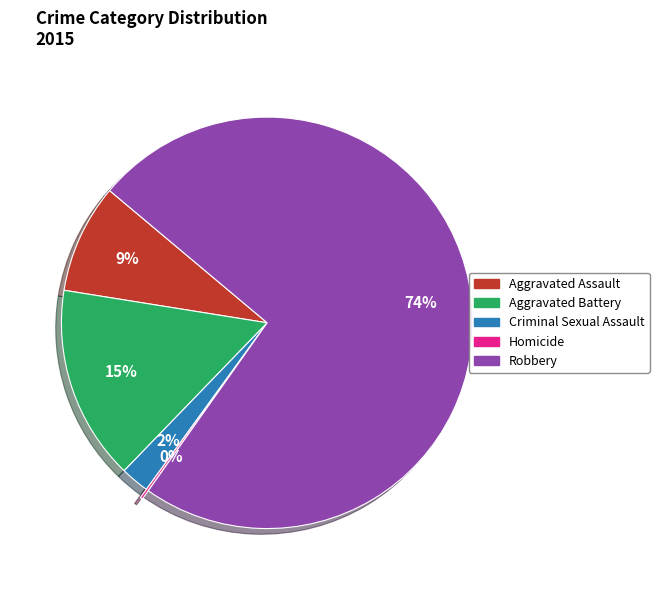

To the nearest percent, what portion does Criminal Sexual Assault represent?

2%